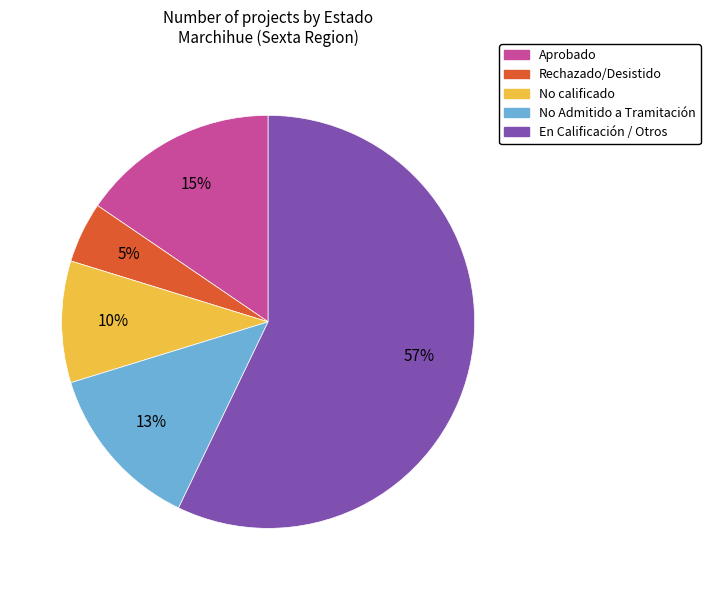

Approximately how many times larger is the value at Aprobado compared to En Calificación / Otros?

0.3